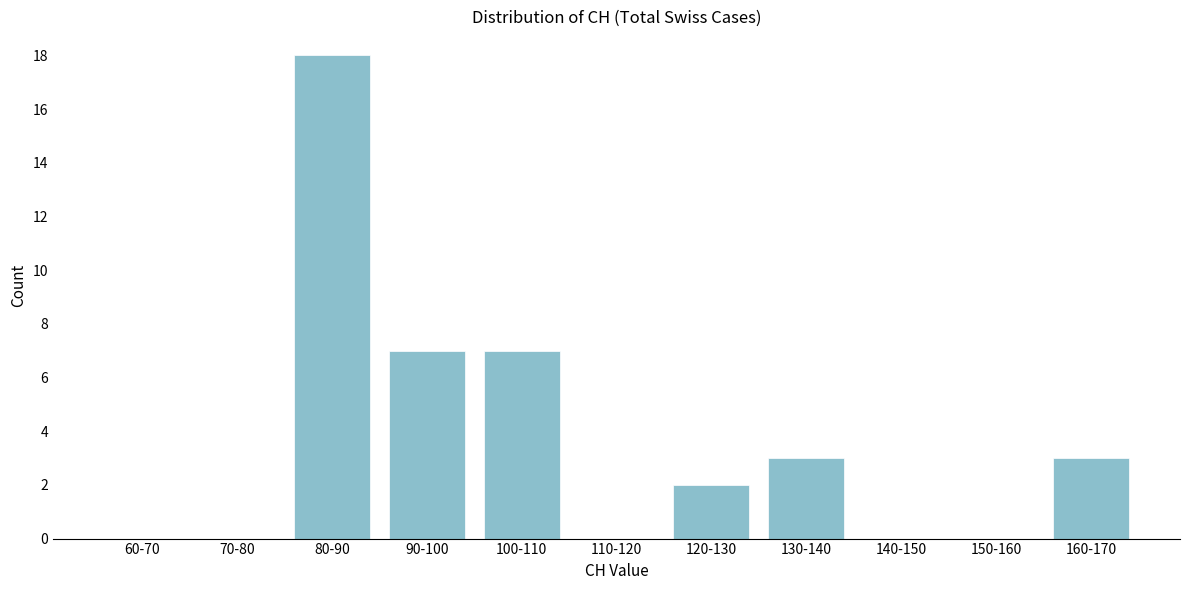

Reading left to right, what are all the values shown in this chart?

60-70=0	70-80=0	80-90=18	90-100=7	100-110=7	110-120=0	120-130=2	130-140=3	140-150=0	150-160=0	160-170=3